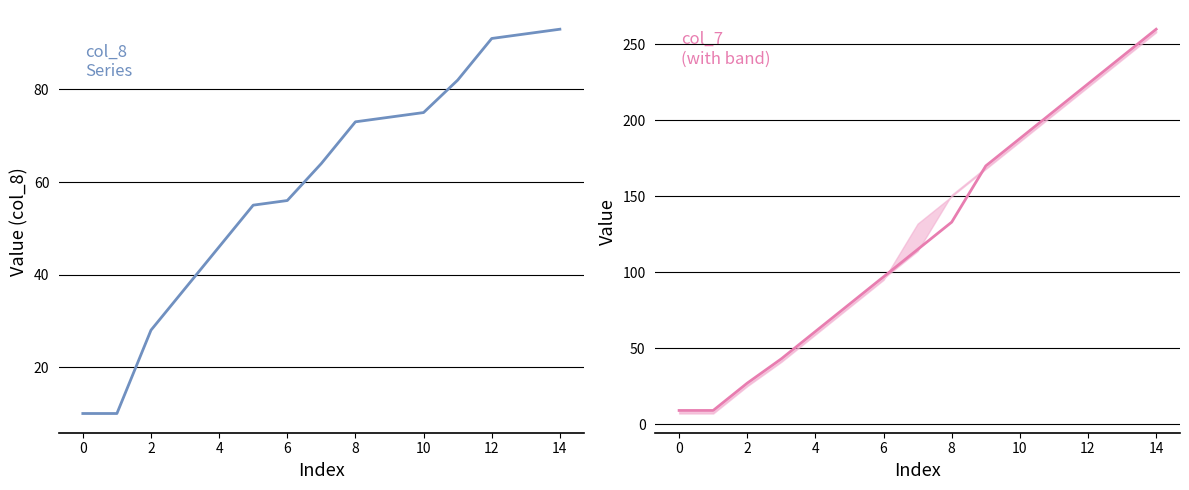

Which series has the largest range (max minus min)?

col_7